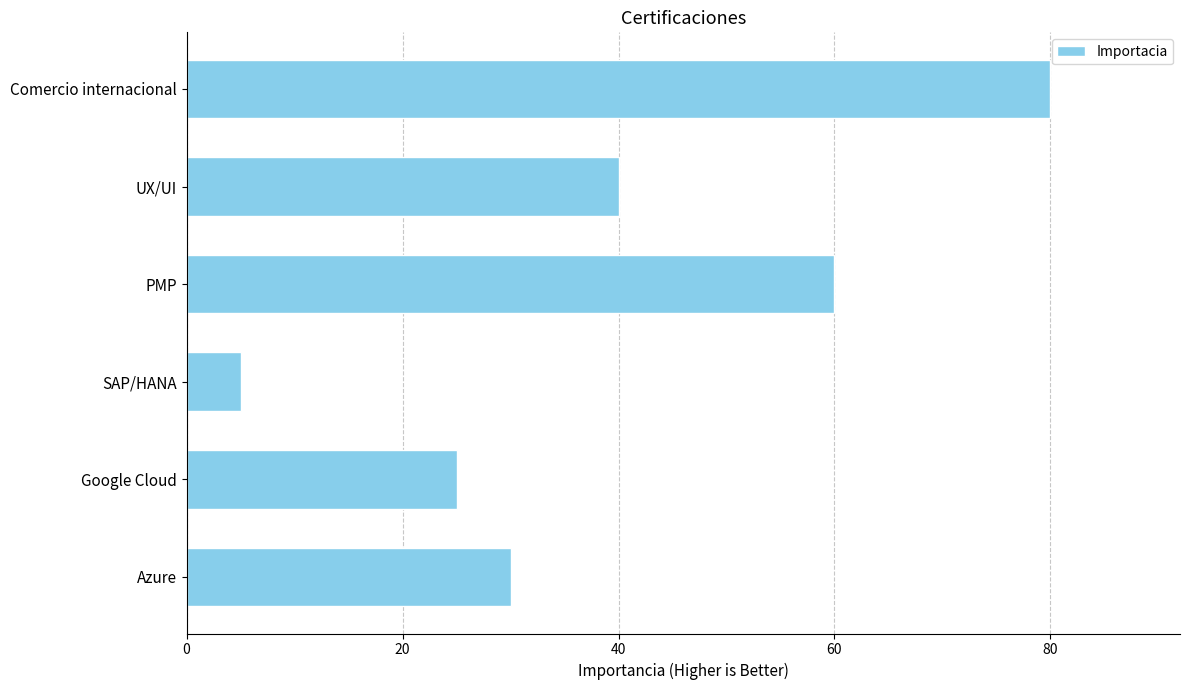

Reading bottom to top, transcribe all the data shown in this chart.

30	25	5	60	40	80